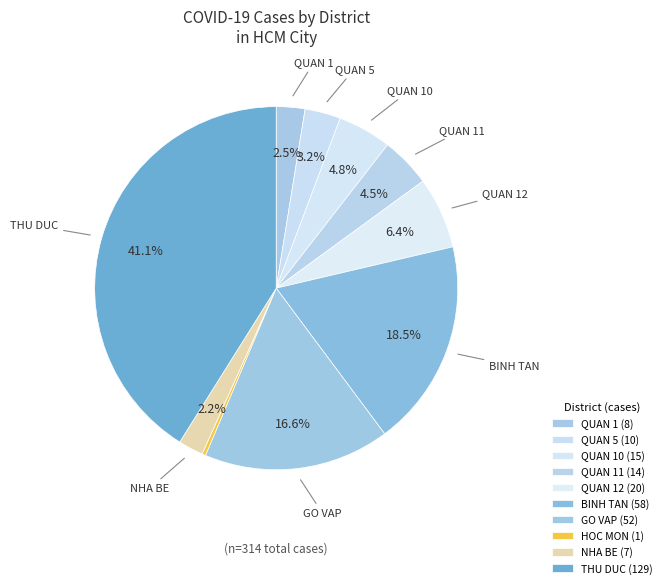

How many segments does this pie chart have?

10